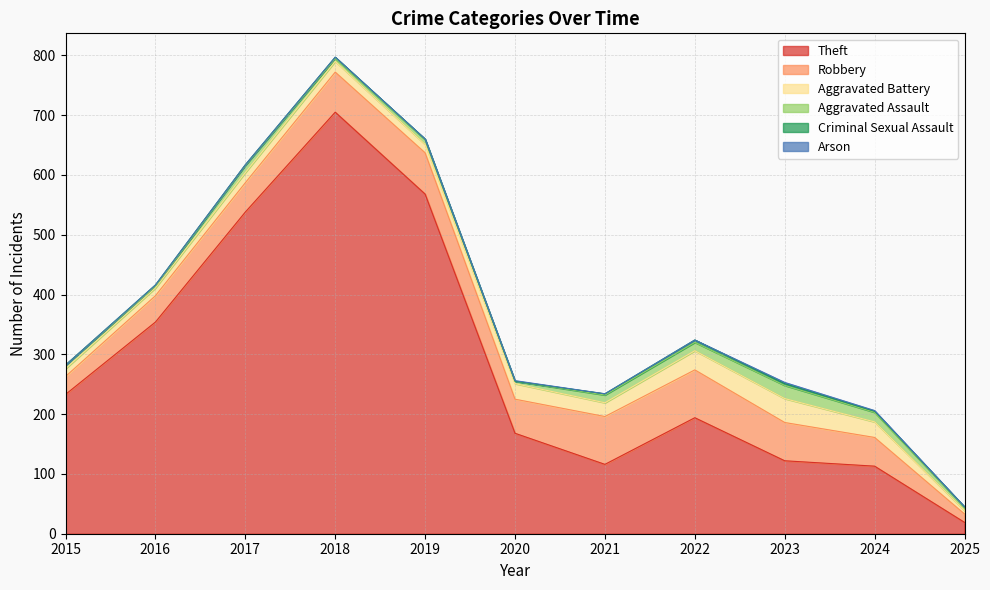

Is the value of Arson at 2024 greater than the value of Aggravated Assault at 2018?

No